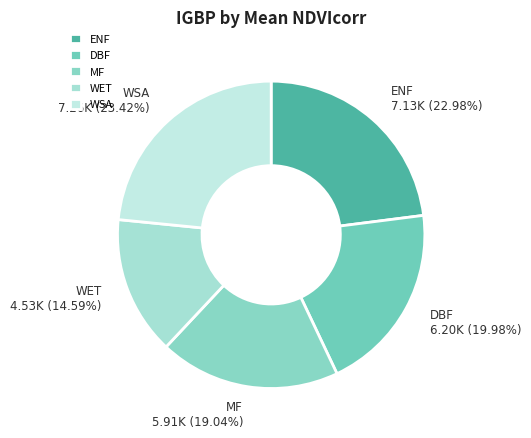

How much of the chart is everything except ENF?

77.0%